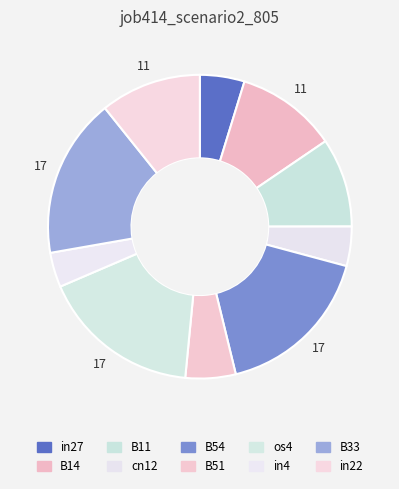

Is there a majority slice in this chart?

No